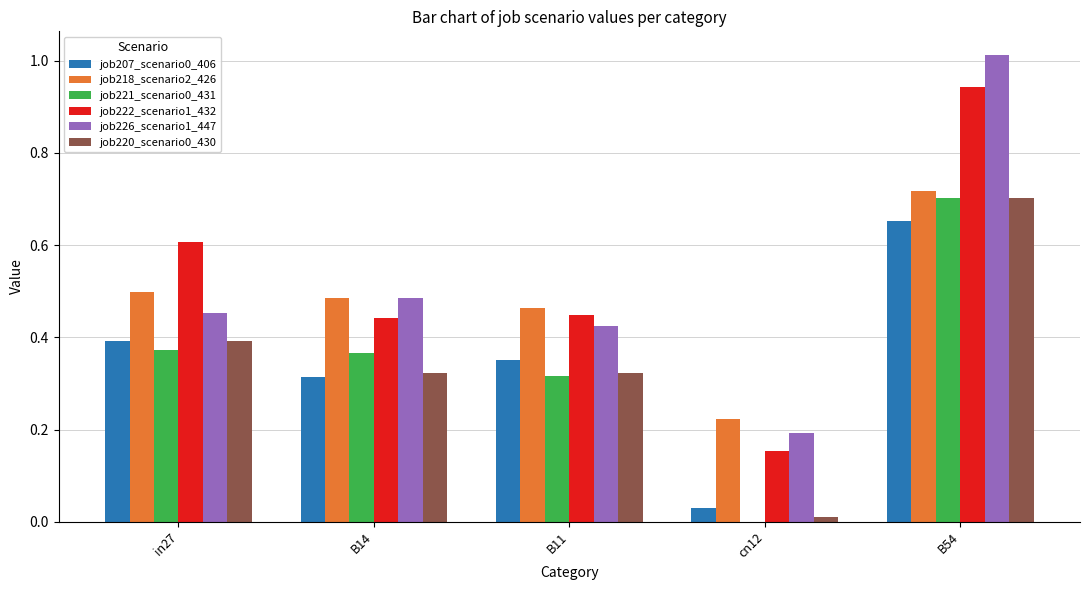

Which category has the highest value in the job221_scenario0_431 series?

B54